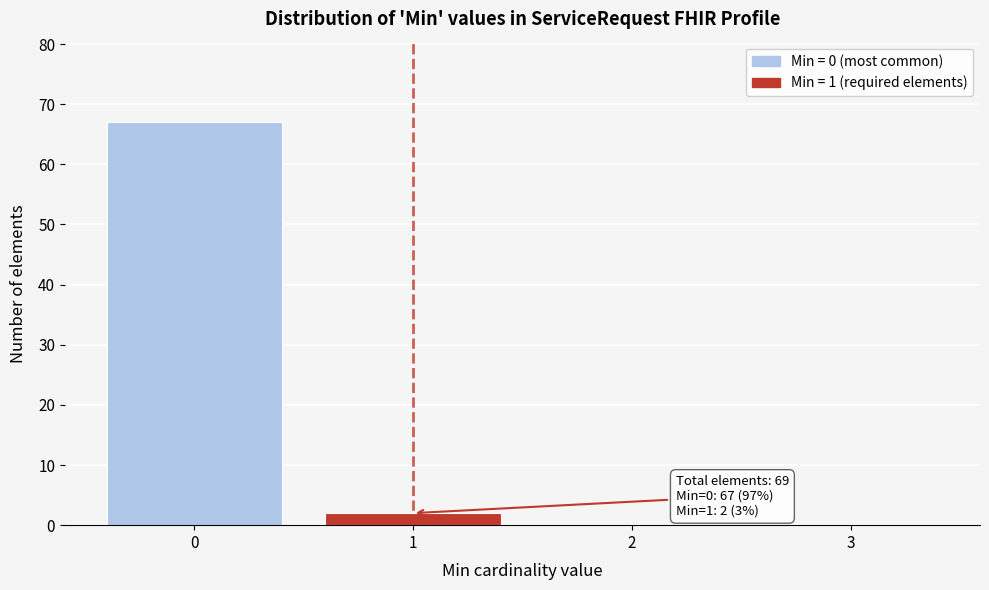

Over which range of the x-axis is the bar tallest?

-0.5 to 0.5